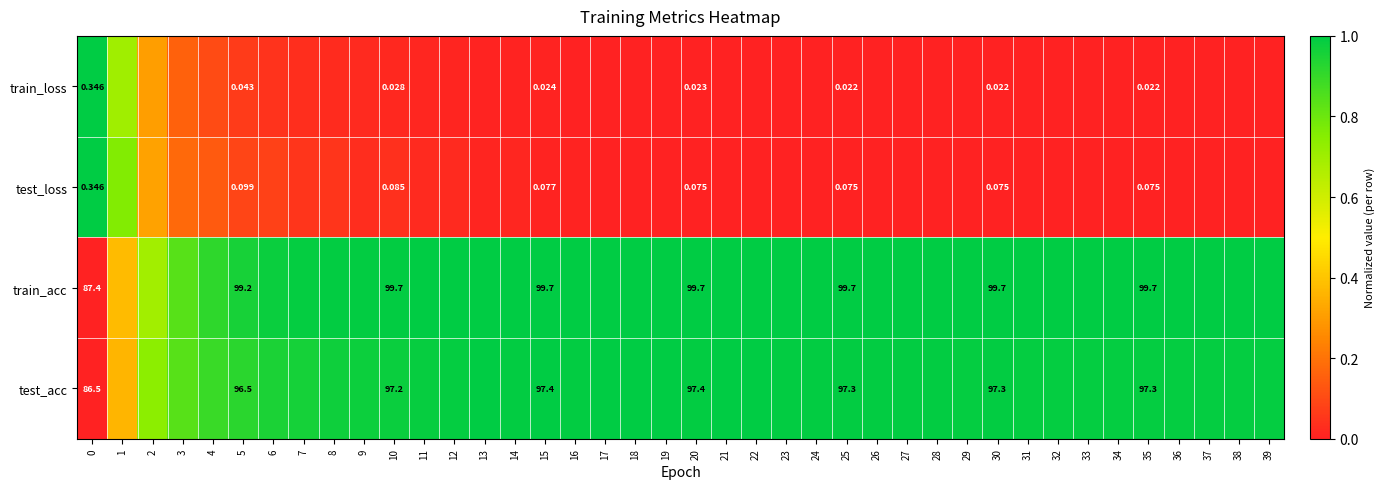

Which series changed the most between 0 and 10?

train_acc